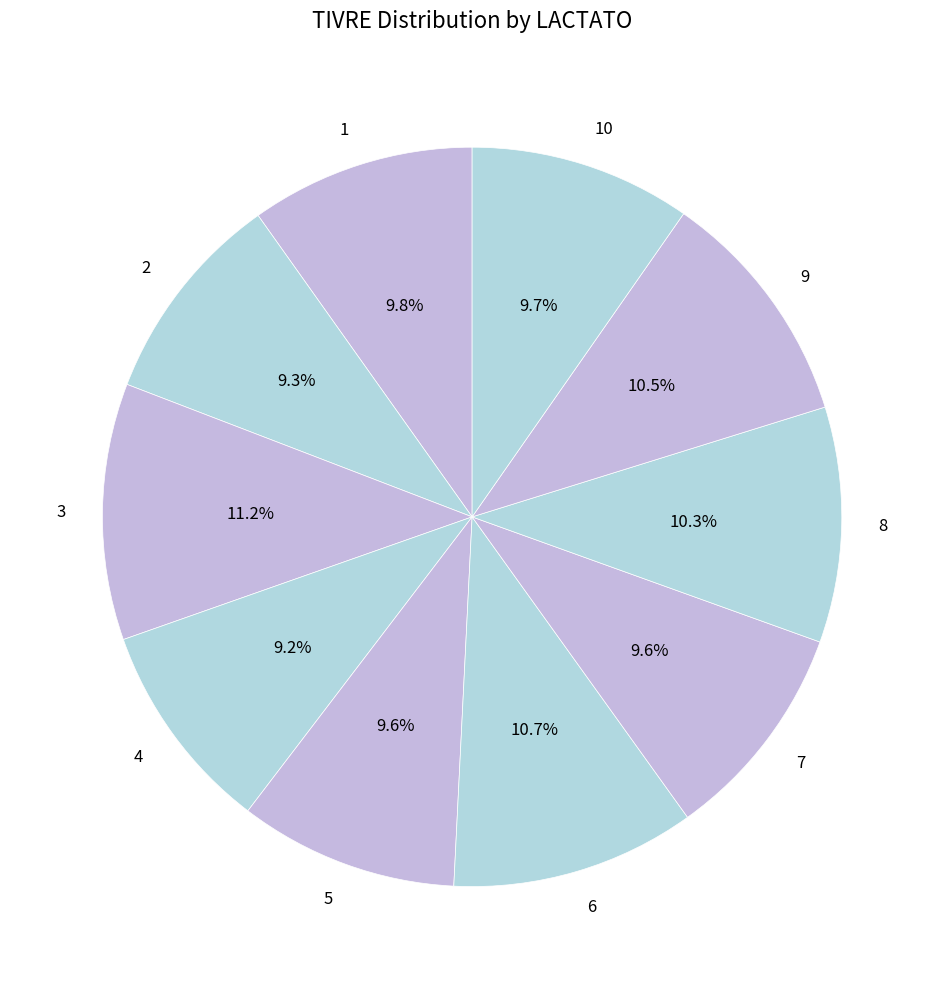

Is it true that 4 is 9% of the pie?

True